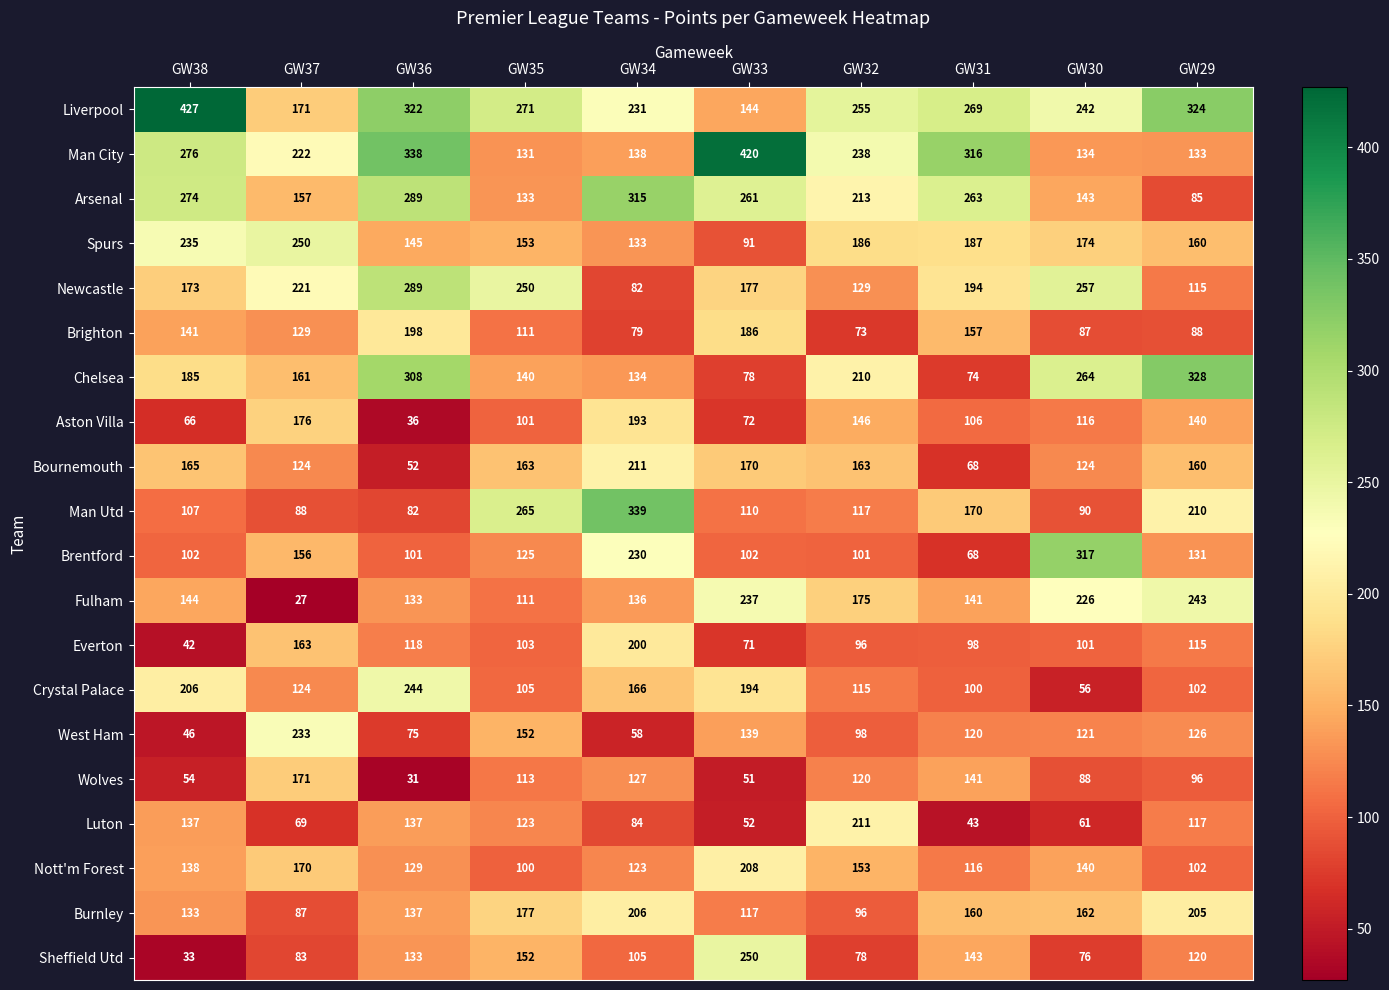

At which category is the sum across all series the highest?

GW36